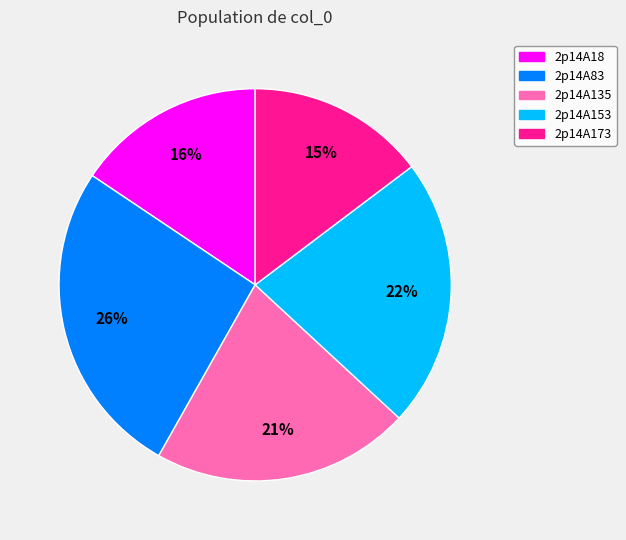

Count the number of slices in the pie.

5